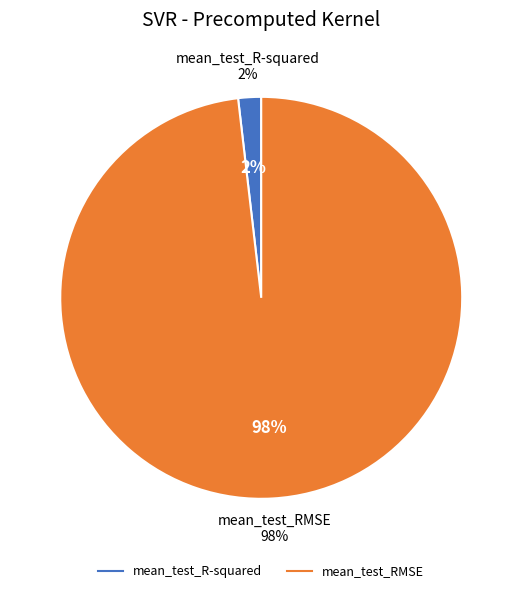

Which slice is the smallest?

mean_test_R-squared